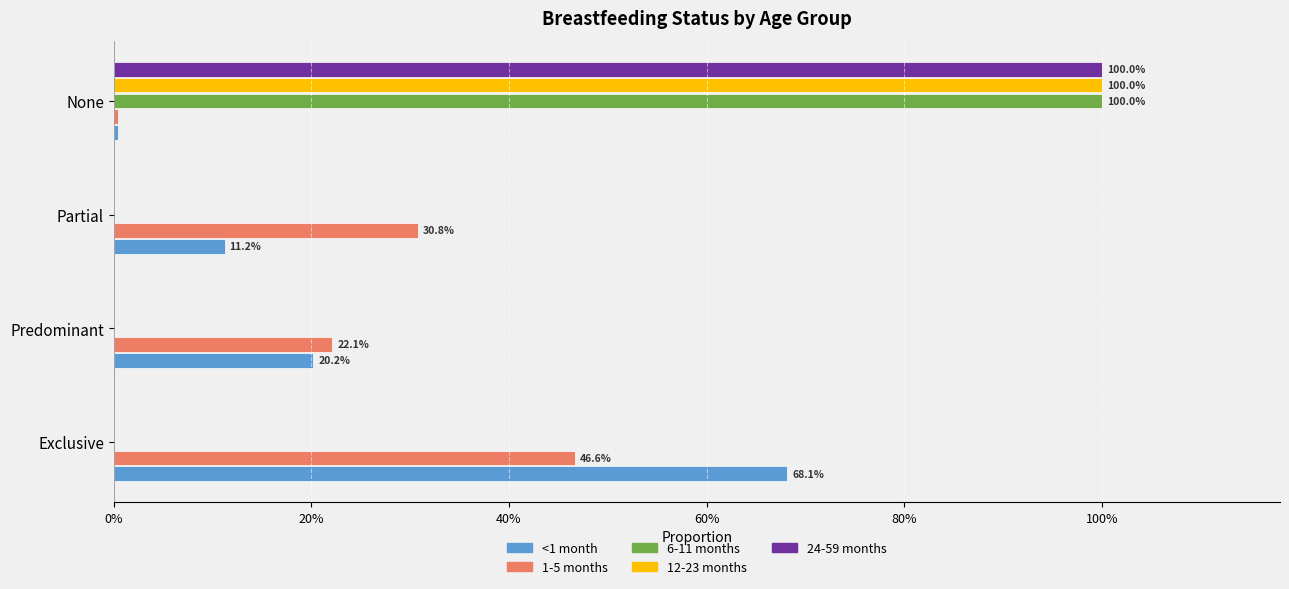

What are all the series names shown in the legend?

<1 month, 1-5 months, 6-11 months, 12-23 months, 24-59 months